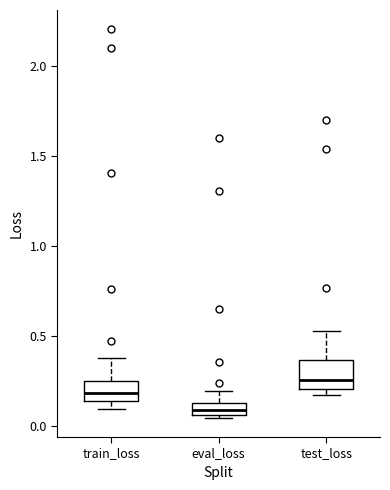

Which box has the highest median line?

test_loss